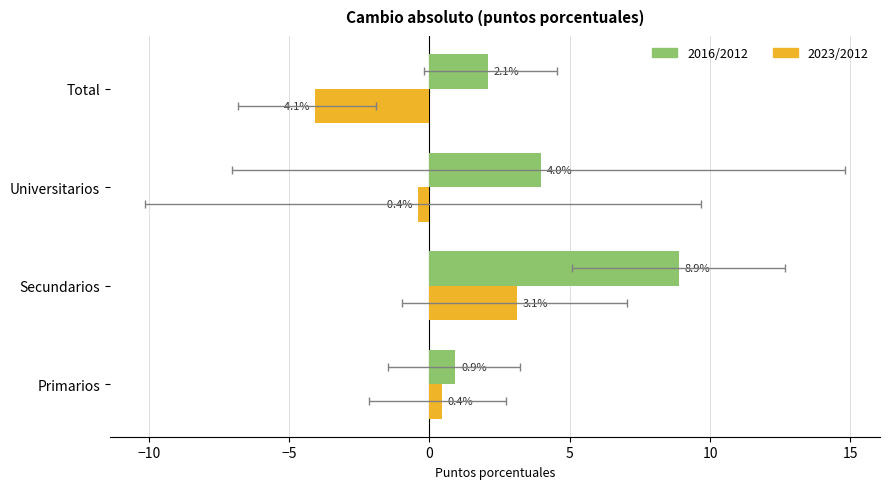

Between Primarios and Total, which series saw the biggest shift?

2023/2012